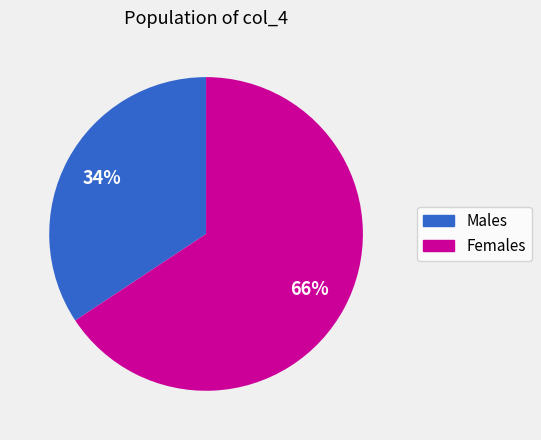

To the nearest percent, what is the average slice percentage?

50%